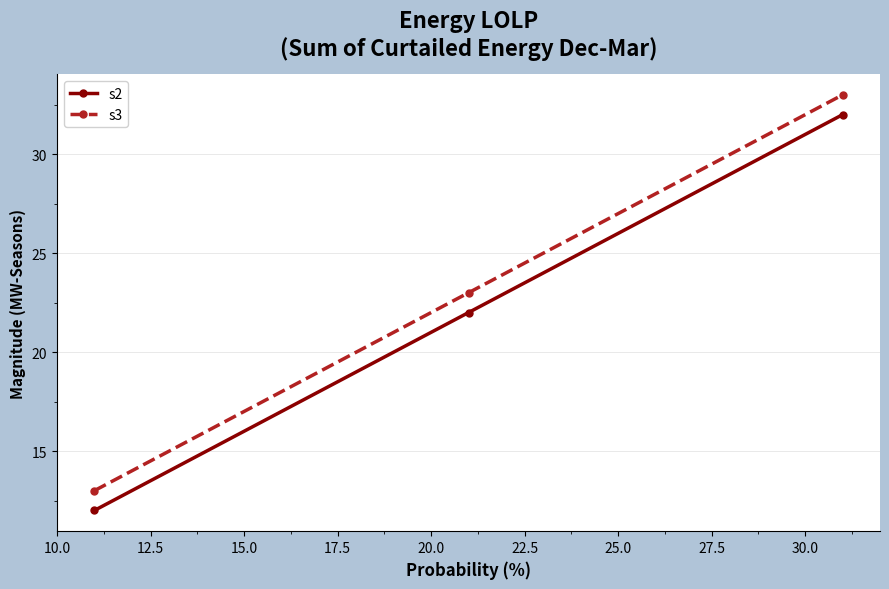

What is the value of the s2 point at the 2nd from the left?

22